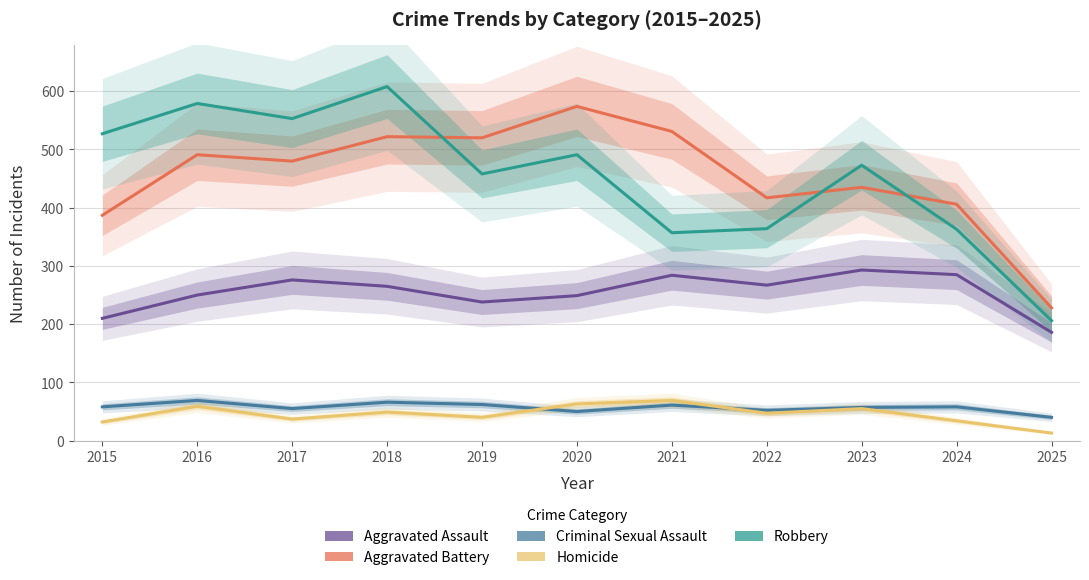

The Robbery series shows 90 at 2025. True or false?

False